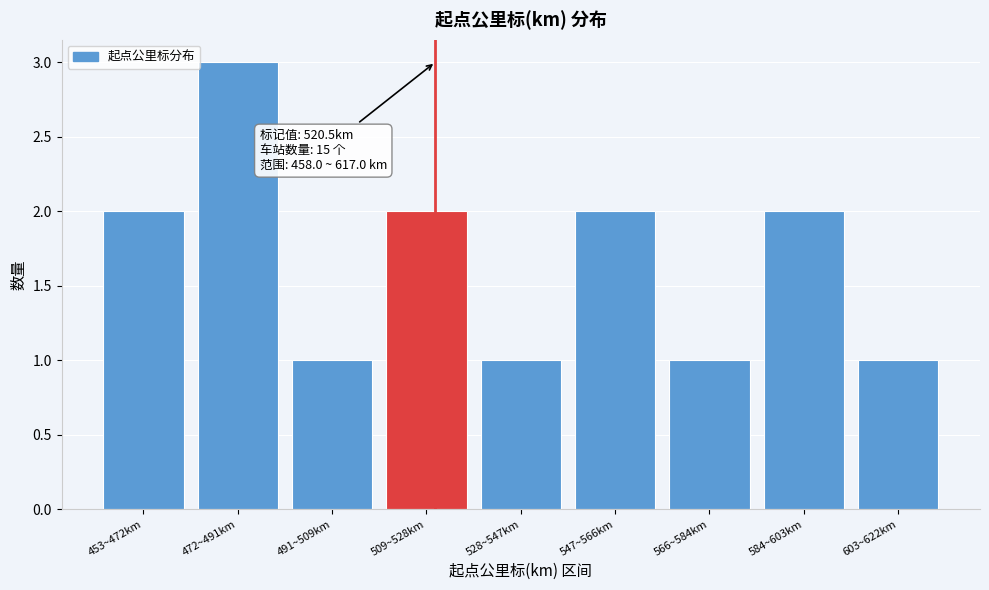

Reading left to right, list all the values displayed in this chart.

453~472km=2	472~491km=3	491~509km=1	509~528km=2	528~547km=1	547~566km=2	566~584km=1	584~603km=2	603~622km=1